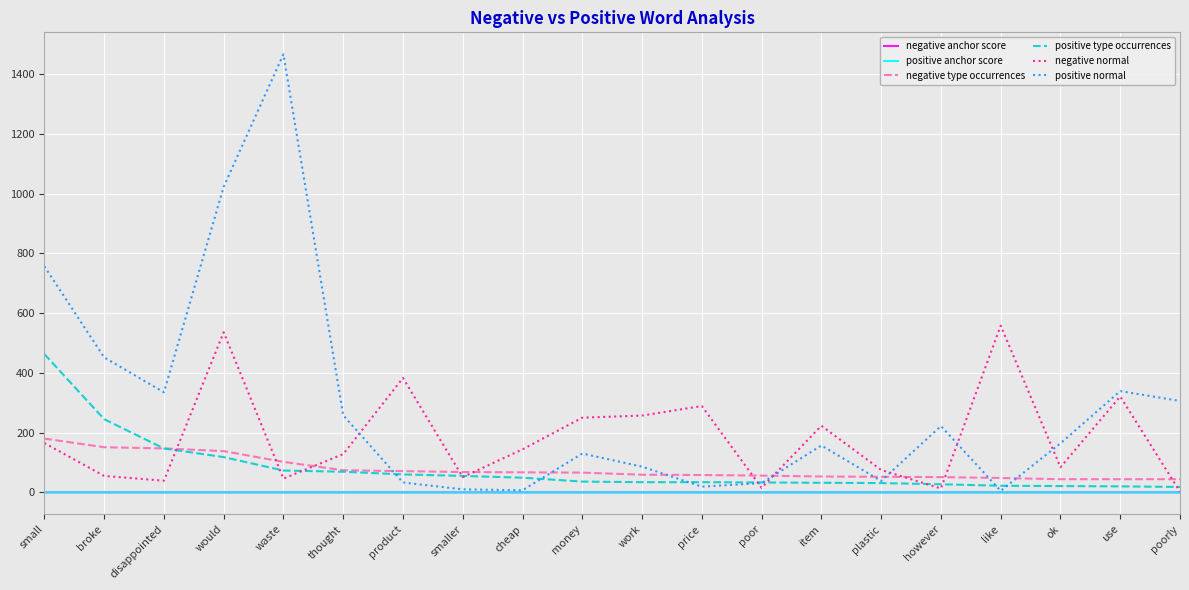

What is the maximum value for positive normal?

1467.0